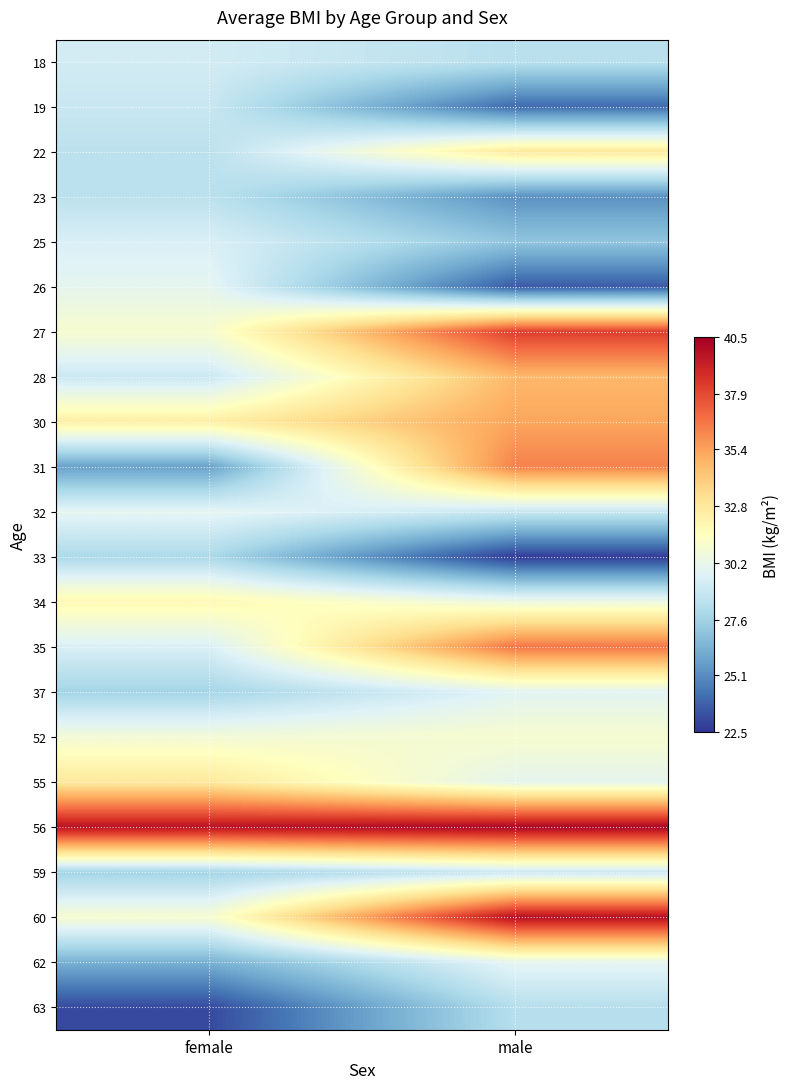

Reading left to right, list all the values displayed in this chart.

18: female=29.3	male=28.4
19: female=28.9	male=24.1
22: female=28.5	male=32.8
23: female=28.5	male=25.2
25: female=29.5	male=27.1
26: female=30.0	male=23.6
27: female=31.0	male=38.3
28: female=29.0	male=34.7
30: female=32.4	male=35.3
31: female=25.7	male=36.3
32: female=30.0	male=28.9
33: female=28.0	male=22.7
34: female=31.9	male=30.5
35: female=29.5	male=36.7
37: female=27.7	male=29.8
52: female=30.8	male=31.0
55: female=32.8	male=30.0
56: female=39.8	male=40.3
59: female=27.7	male=29.0
60: female=30.9	male=39.9
62: female=26.3	male=30.0
63: female=23.1	male=28.3